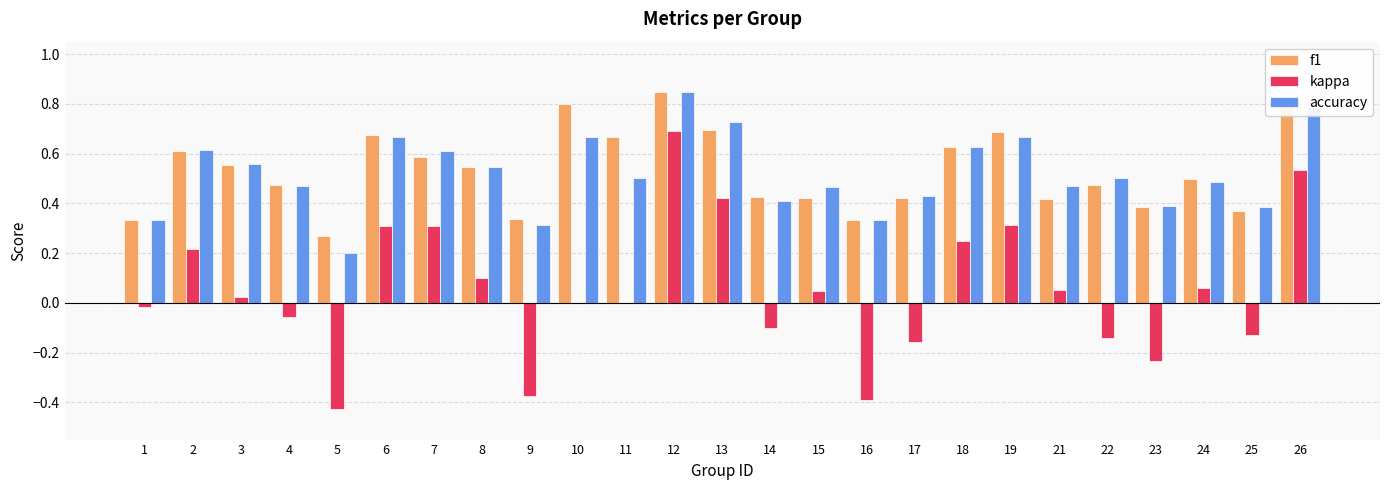

At which category is the sum across all series the highest?

12